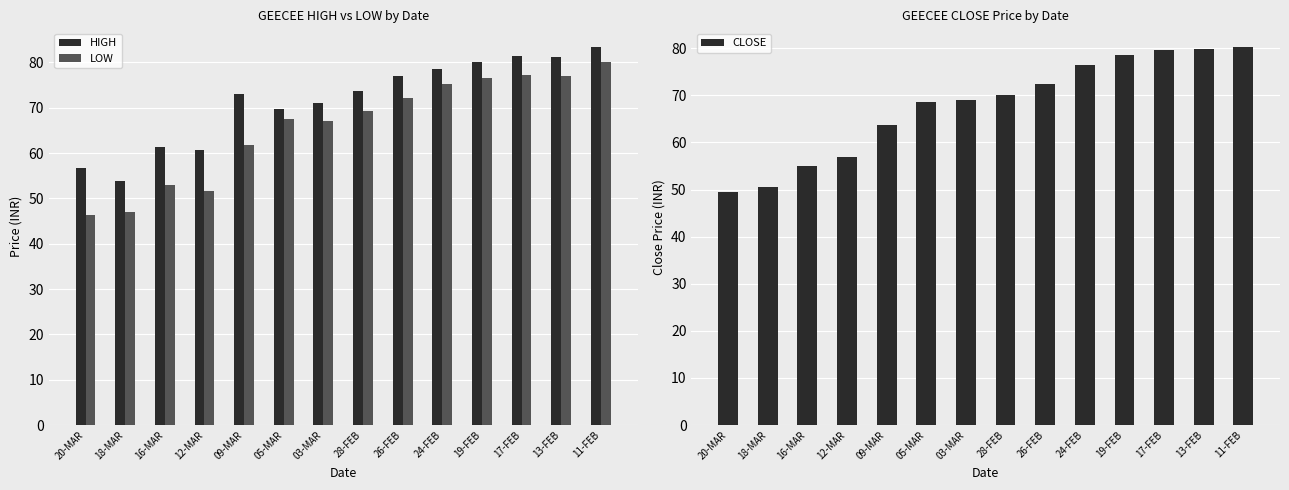

Where does the HIGH series first go above 73?

28-FEB